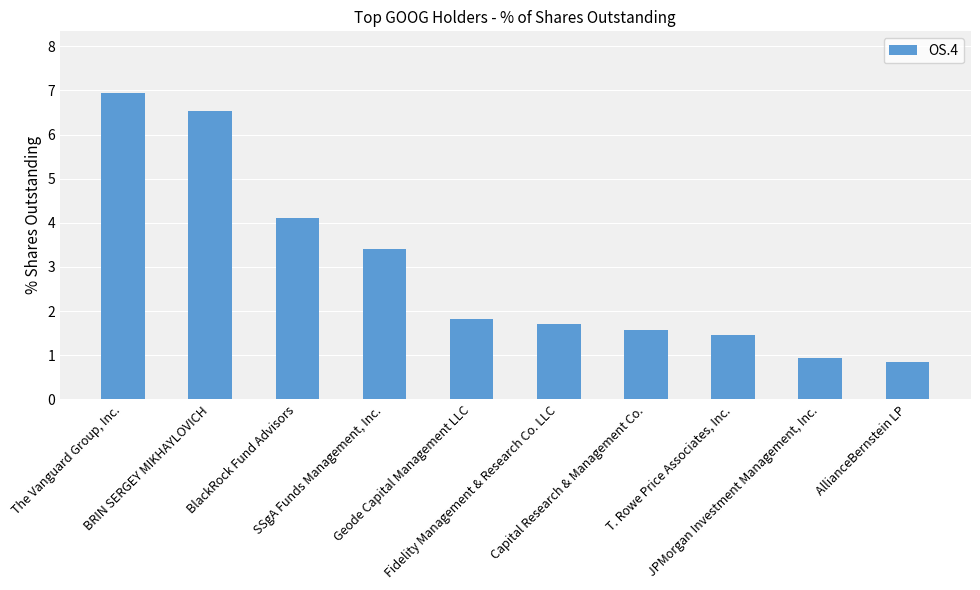

List the labels in order of value, smallest first.

AllianceBernstein LP, JPMorgan Investment Management, Inc., T. Rowe Price Associates, Inc., Capital Research & Management Co., Fidelity Management & Research Co. LLC, Geode Capital Management LLC, SSgA Funds Management, Inc., BlackRock Fund Advisors, BRIN SERGEY MIKHAYLOVICH, The Vanguard Group, Inc.